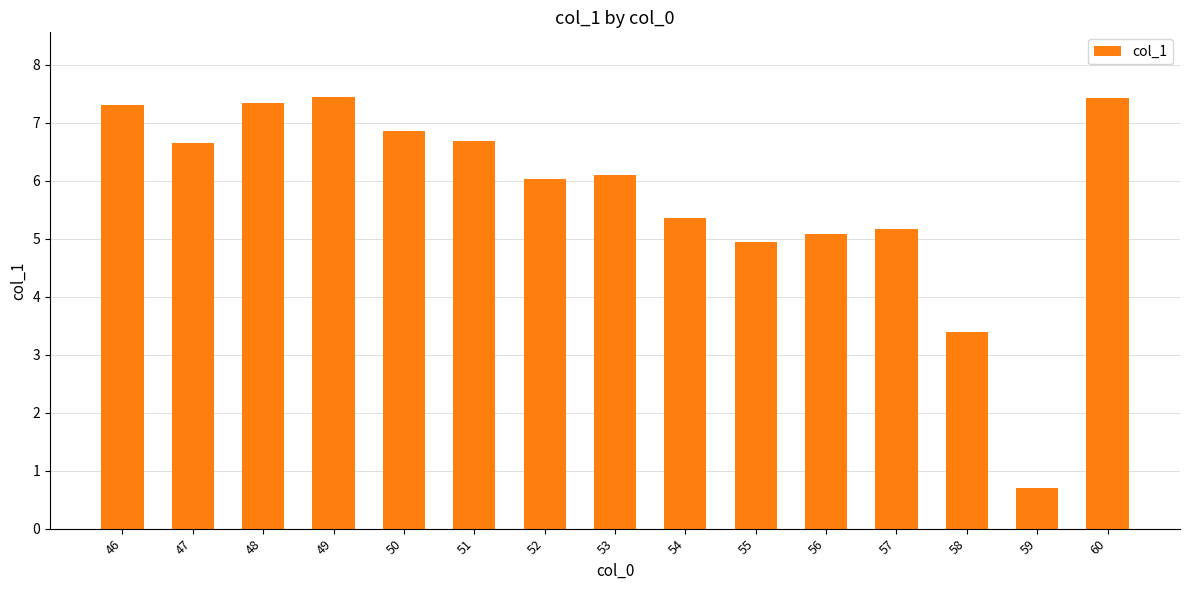

Approximately how many times larger is the value at 46 compared to 52?

1.2